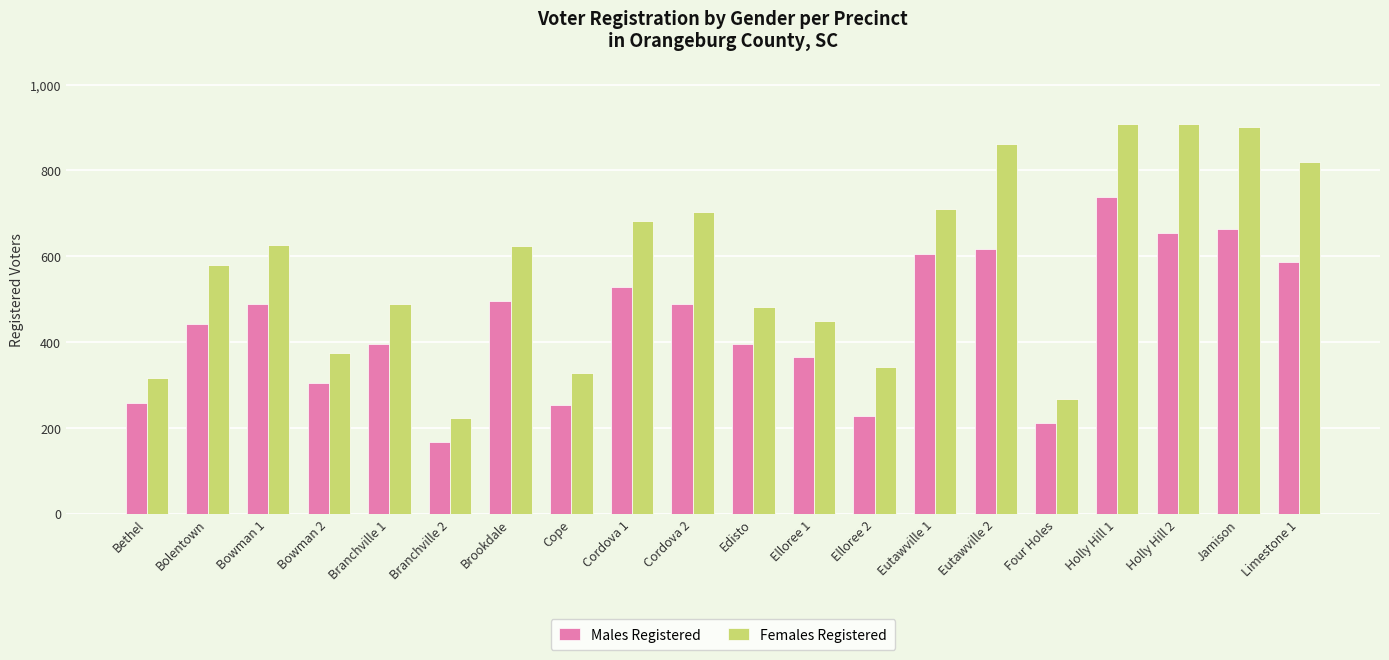

Which category has the lowest value in the Females Registered series?

Branchville 2